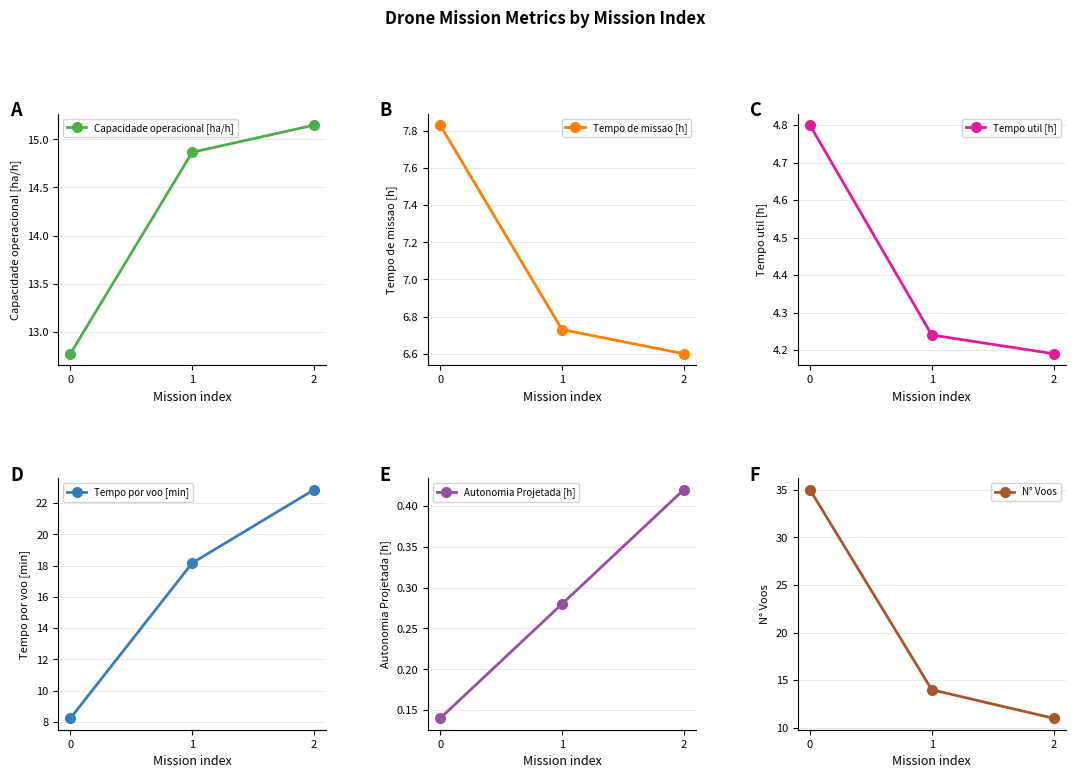

Reading left to right, extract all data points from this chart.

Capacidade operacional [ha/h]: 0=12.8	1=14.9	2=15.1
Tempo de missao [h]: 0=7.8	1=6.7	2=6.6
Tempo util [h]: 0=4.8	1=4.2	2=4.2
Tempo por voo [min]: 0=8.2	1=18.2	2=22.9
Autonomia Projetada [h]: 0=0.1	1=0.3	2=0.4
N° Voos: 0=35.0	1=14.0	2=11.0